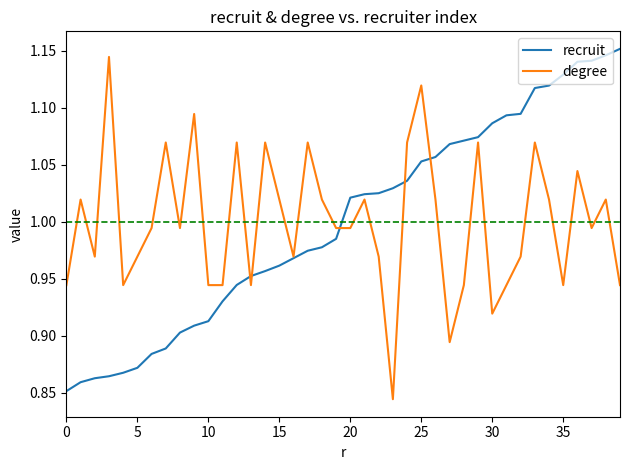

How many interior local peaks does the degree series have?

13